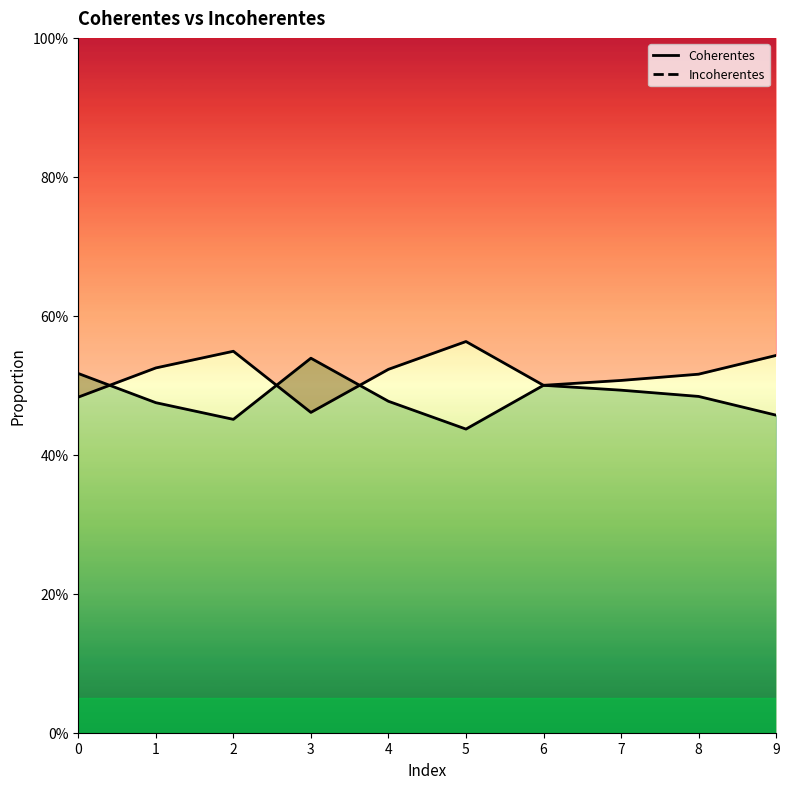

Where is Coherentes nearest to the value 0?

3